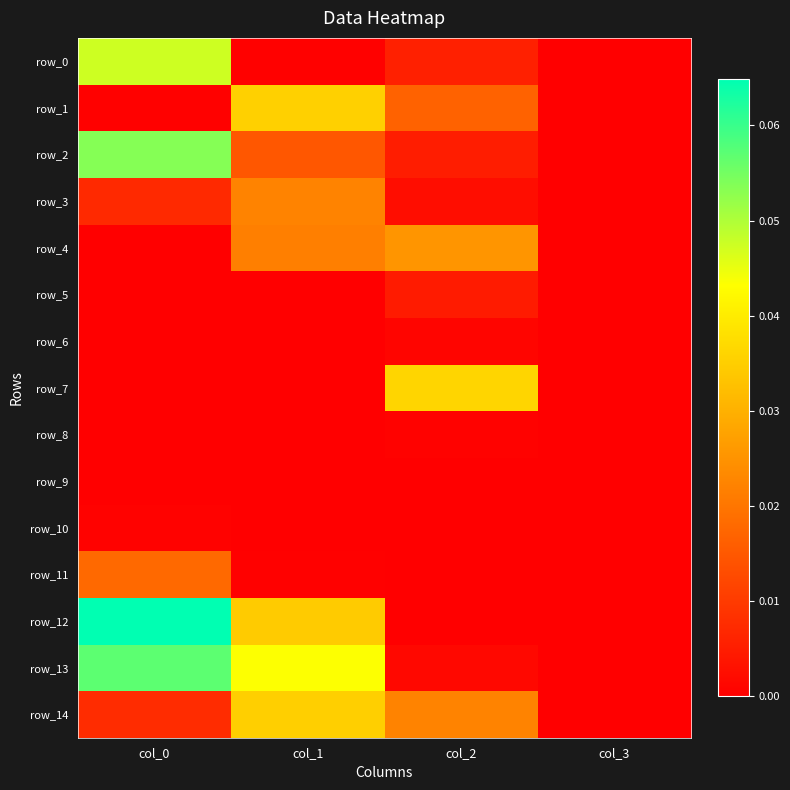

At which label does row_1 reach its minimum?

col_3